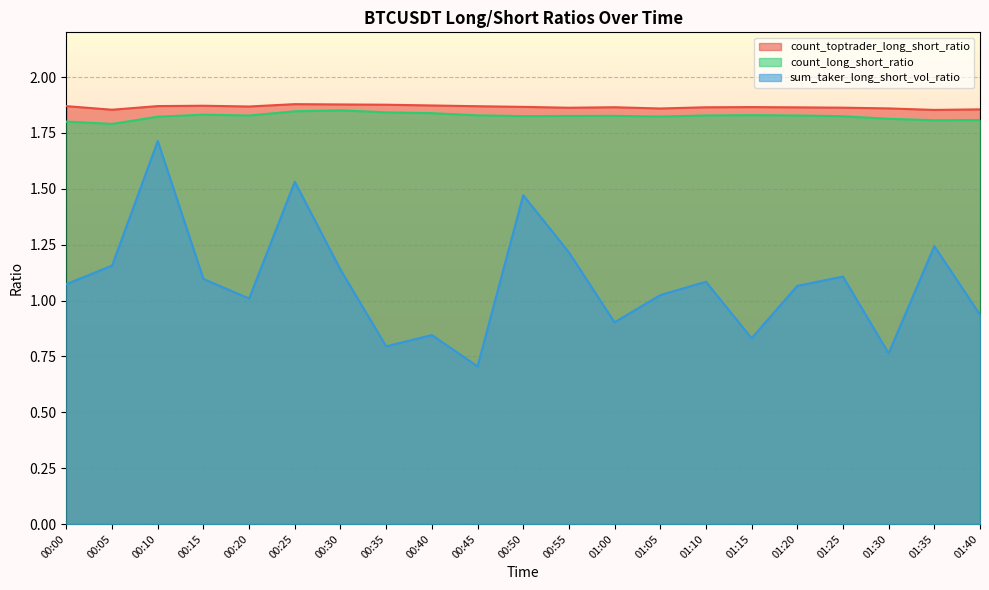

What value does the sum_taker_long_short_vol_ratio series have at 00:10?

1.7